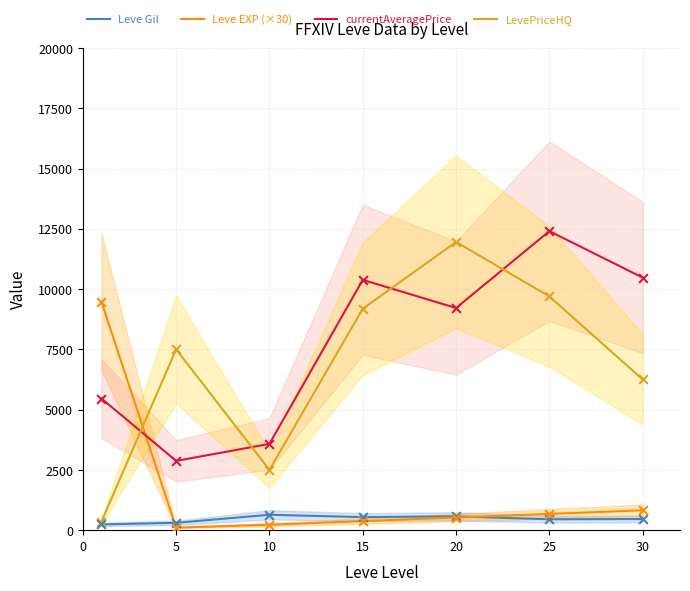

What is the total value across all series at 20?

22266.9